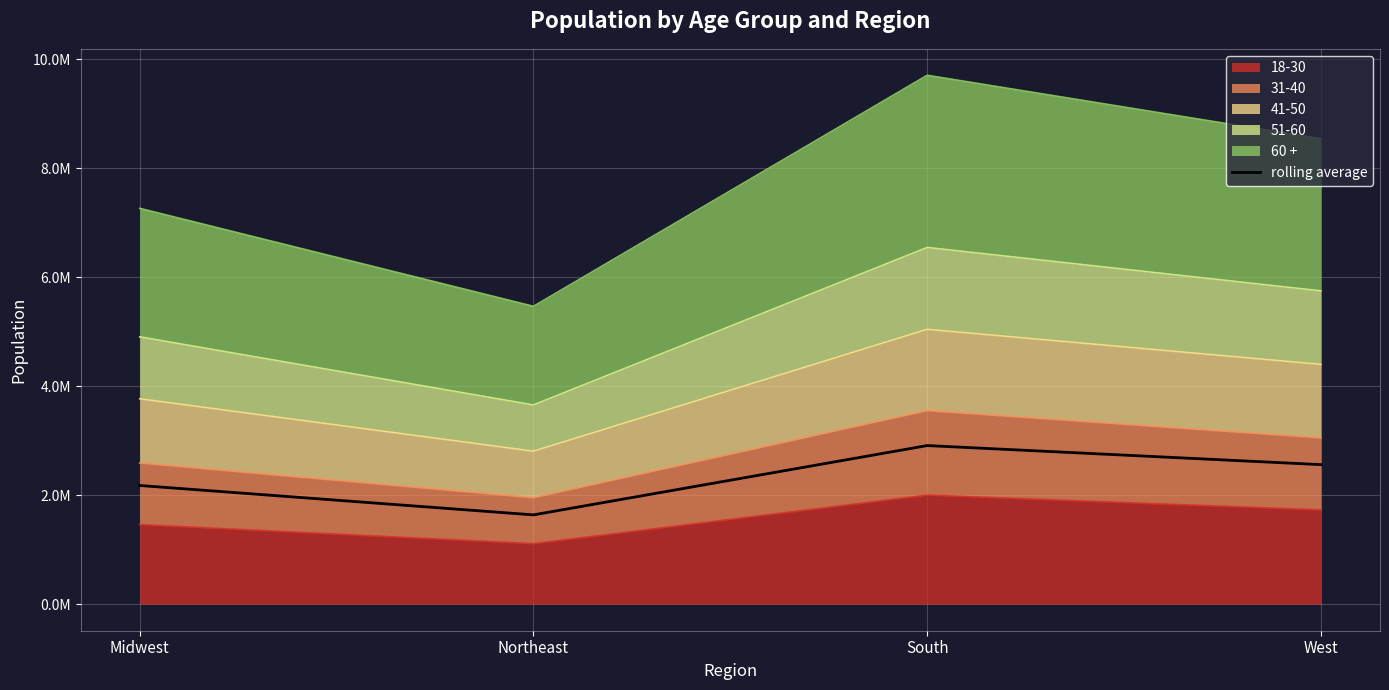

List the labels in order of value, largest first.

South, West, Midwest, Northeast